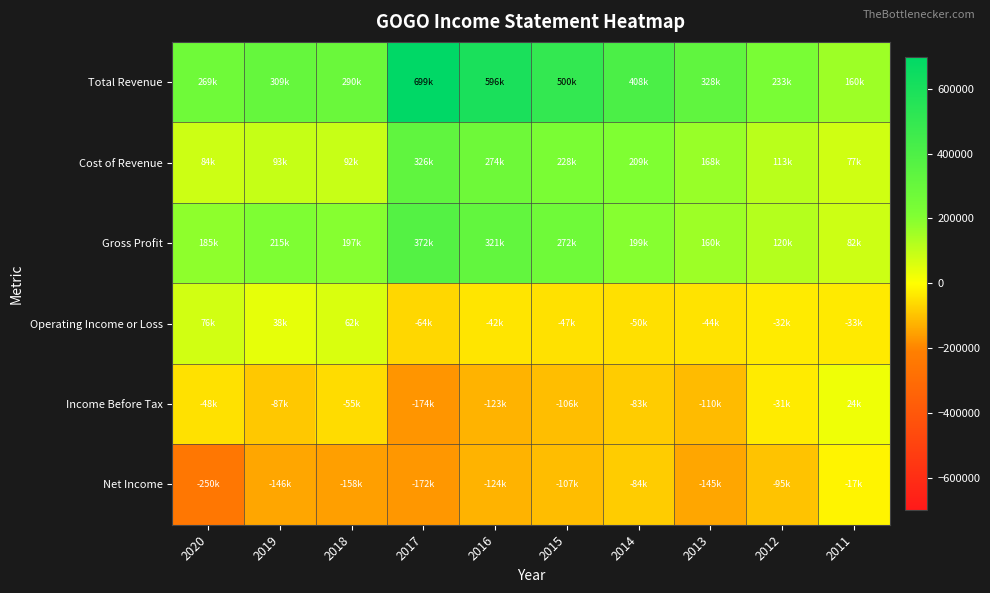

At how many categories does at least one series exceed 146698?

10